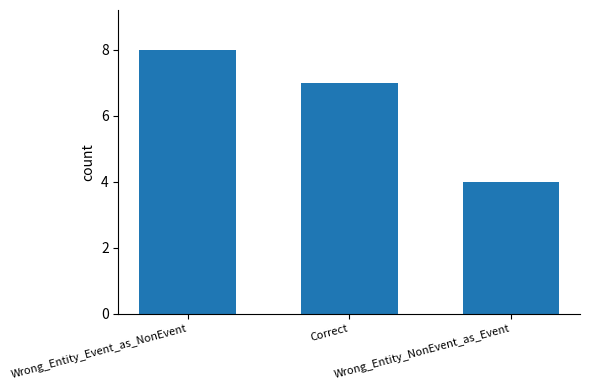

What is the greatest value displayed?

8